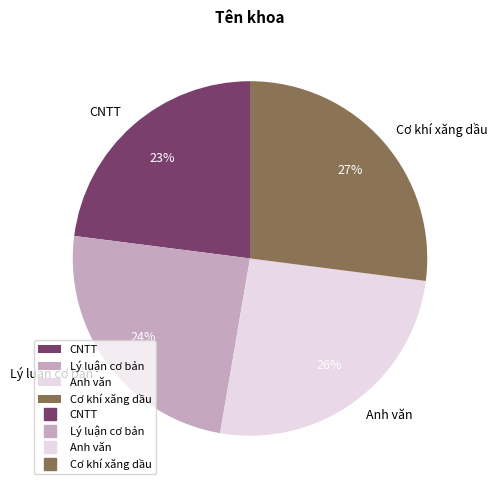

To the nearest percent, what is the average slice percentage?

25%